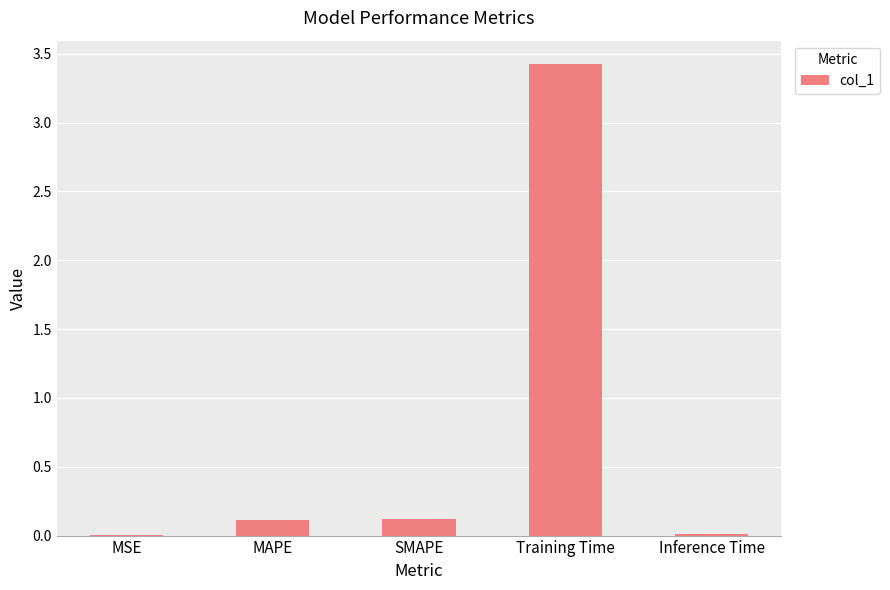

Which has a higher value, Training Time or Inference Time?

Training Time